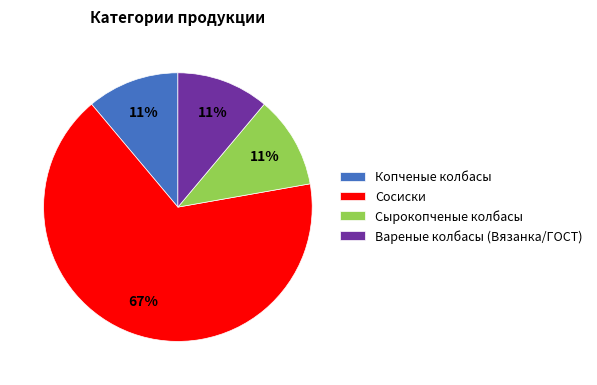

Combined, do Сырокопченые колбасы and Копченые колбасы account for over 50%?

No